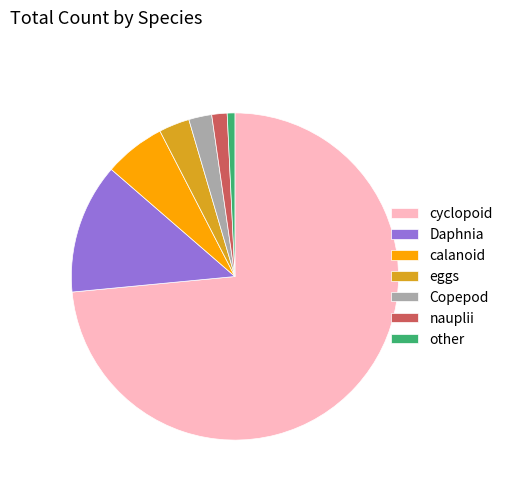

Count the number of slices in the pie.

7